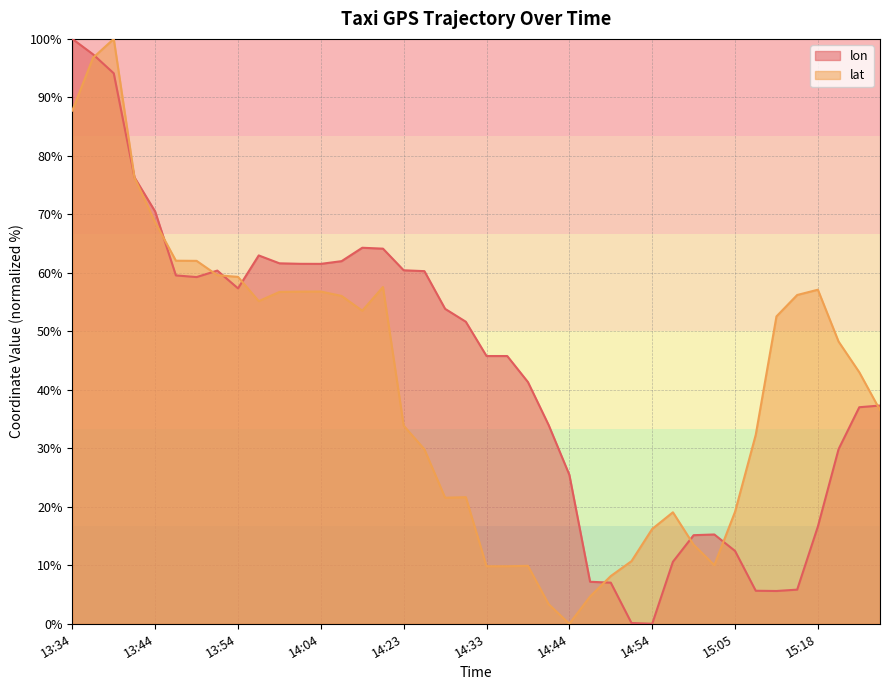

What is the difference between the highest and lowest values at 15:15?

50.4